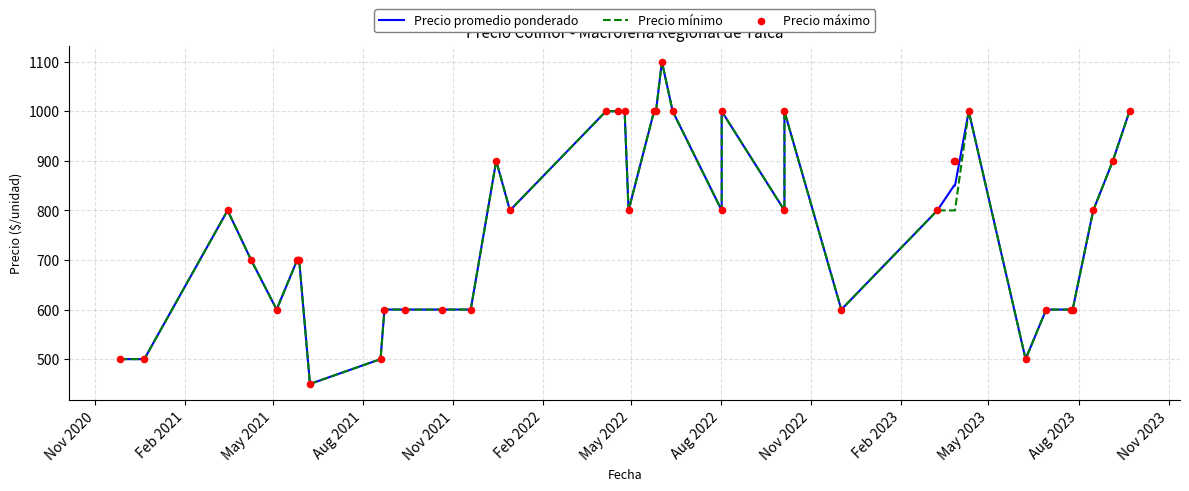

Which series has the widest spread of Y values?

Precio promedio ponderado